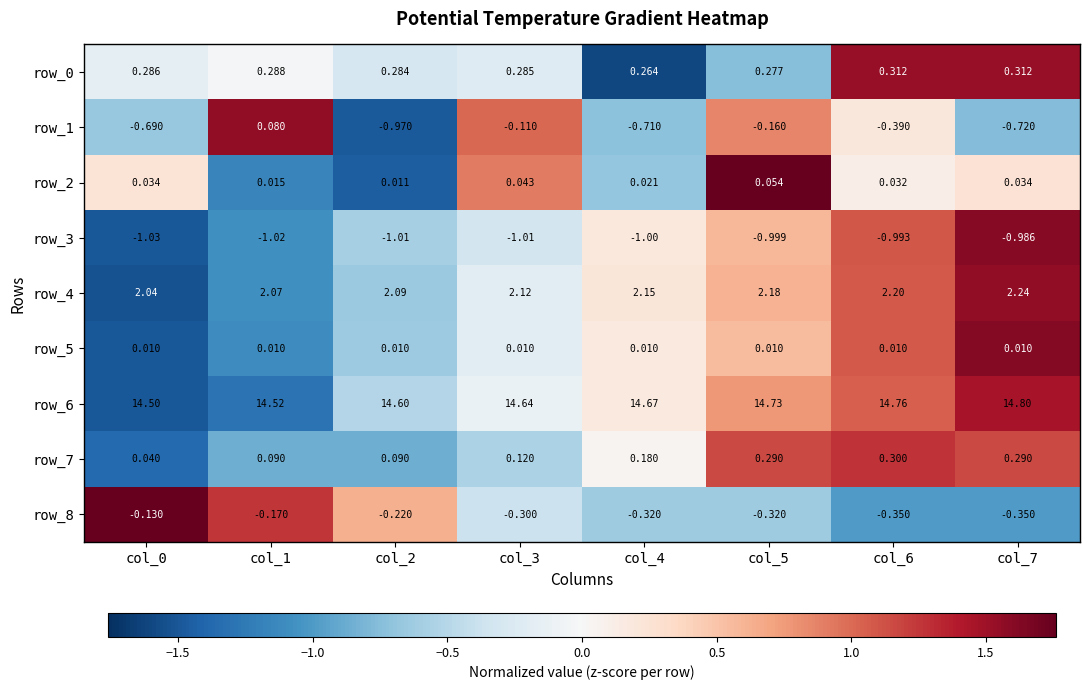

What is the minimum value shown in the chart?

-1.0